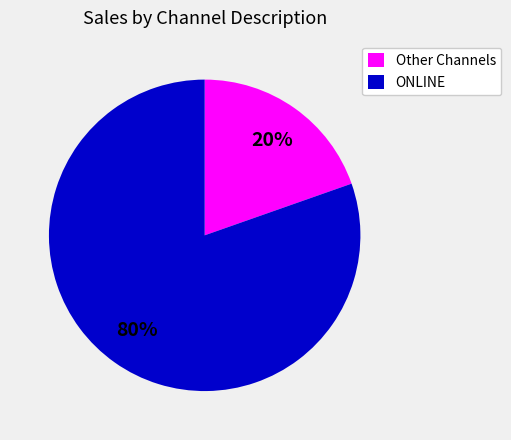

Between ONLINE and Other Channels, which is larger?

ONLINE